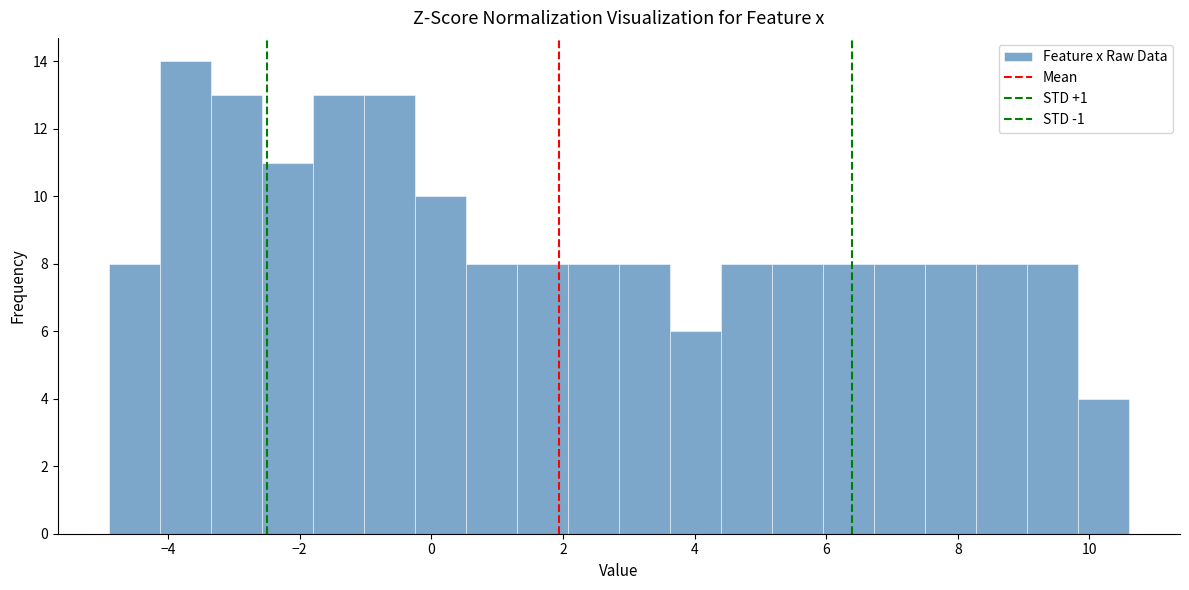

Read against the x-axis, roughly where is the centre of the tallest bar?

-3.8